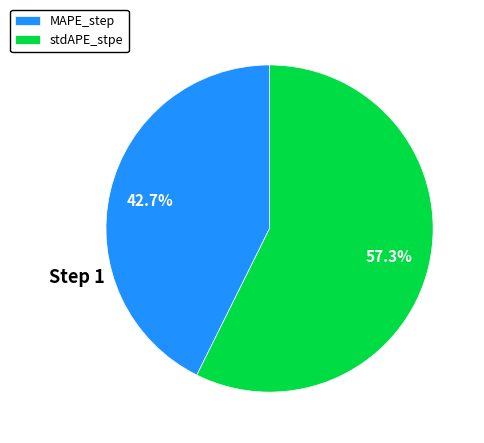

The stdAPE_stpe slice represents 37% of the pie. True or false?

False